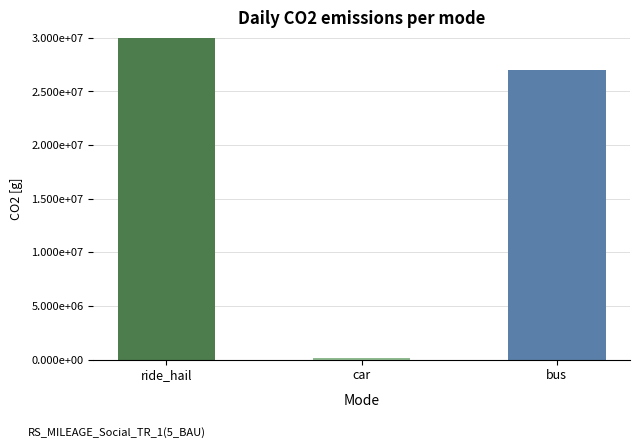

Does the chart contain stacked bars?

No